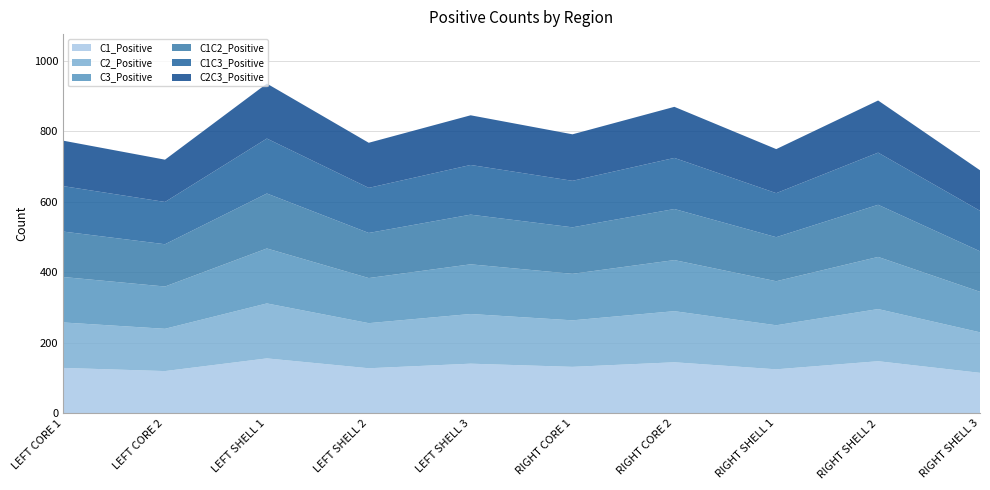

Reading left to right, extract all data points from this chart.

C1_Positive: LEFT CORE 1=129	LEFT CORE 2=120	LEFT SHELL 1=156	LEFT SHELL 2=128	LEFT SHELL 3=141	RIGHT CORE 1=132	RIGHT CORE 2=145	RIGHT SHELL 1=125	RIGHT SHELL 2=148	RIGHT SHELL 3=115
C2_Positive: LEFT CORE 1=129	LEFT CORE 2=120	LEFT SHELL 1=156	LEFT SHELL 2=128	LEFT SHELL 3=141	RIGHT CORE 1=132	RIGHT CORE 2=145	RIGHT SHELL 1=125	RIGHT SHELL 2=148	RIGHT SHELL 3=115
C3_Positive: LEFT CORE 1=129	LEFT CORE 2=120	LEFT SHELL 1=156	LEFT SHELL 2=128	LEFT SHELL 3=141	RIGHT CORE 1=132	RIGHT CORE 2=145	RIGHT SHELL 1=125	RIGHT SHELL 2=148	RIGHT SHELL 3=115
C1C2_Positive: LEFT CORE 1=129	LEFT CORE 2=120	LEFT SHELL 1=156	LEFT SHELL 2=128	LEFT SHELL 3=141	RIGHT CORE 1=132	RIGHT CORE 2=145	RIGHT SHELL 1=125	RIGHT SHELL 2=148	RIGHT SHELL 3=115
C1C3_Positive: LEFT CORE 1=129	LEFT CORE 2=120	LEFT SHELL 1=156	LEFT SHELL 2=128	LEFT SHELL 3=141	RIGHT CORE 1=132	RIGHT CORE 2=145	RIGHT SHELL 1=125	RIGHT SHELL 2=148	RIGHT SHELL 3=115
C2C3_Positive: LEFT CORE 1=129	LEFT CORE 2=120	LEFT SHELL 1=156	LEFT SHELL 2=128	LEFT SHELL 3=141	RIGHT CORE 1=132	RIGHT CORE 2=145	RIGHT SHELL 1=125	RIGHT SHELL 2=148	RIGHT SHELL 3=115